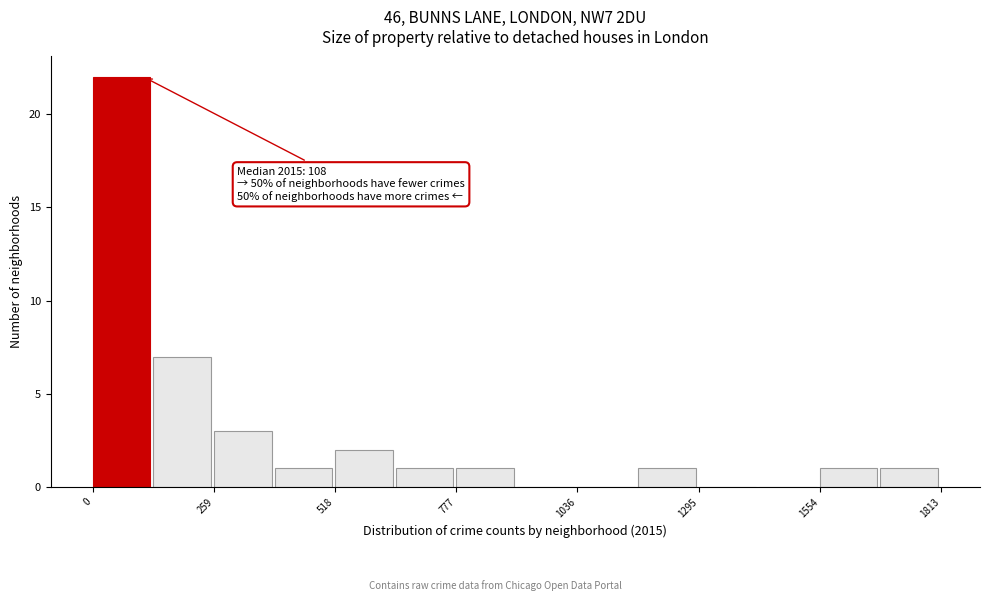

Around what value on the x-axis is the tallest bar? Give the approximate position of its centre, as read against the axis.

50